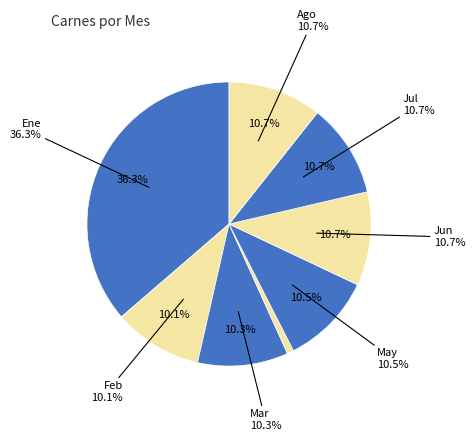

Between Abr and Jul, which is larger?

Jul